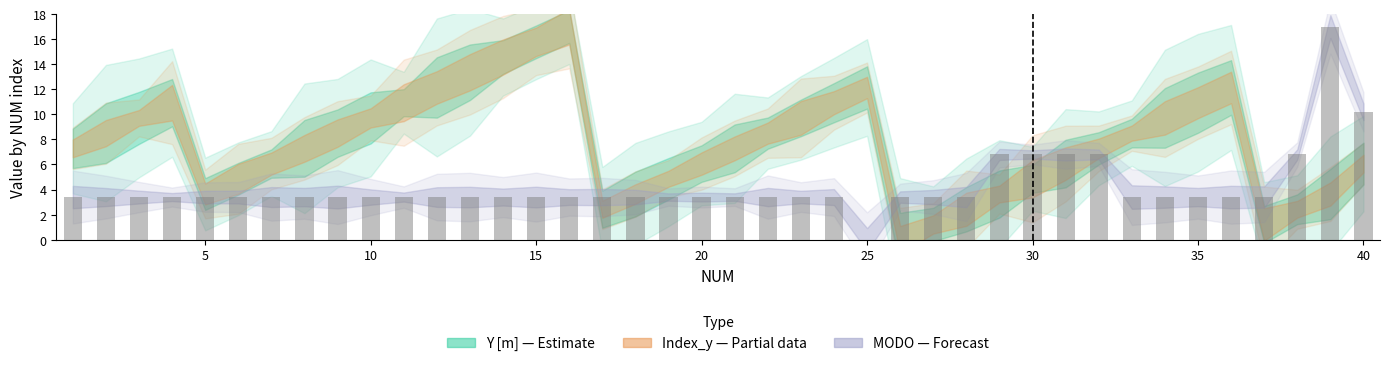

Are the bars horizontal?

No